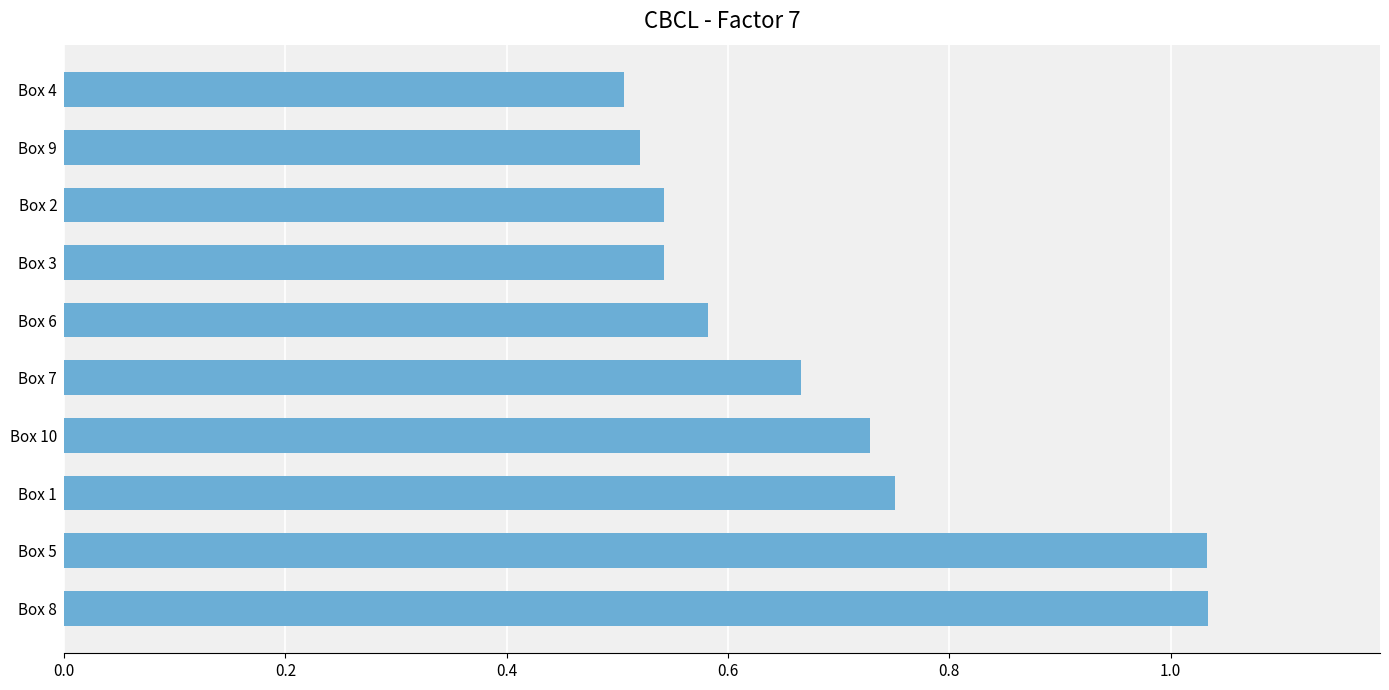

Between Box 3 and Box 5, which is larger?

Box 5